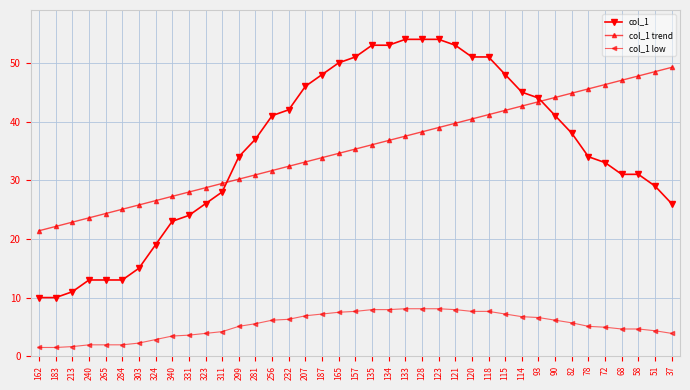

How many series are shown in this chart?

3